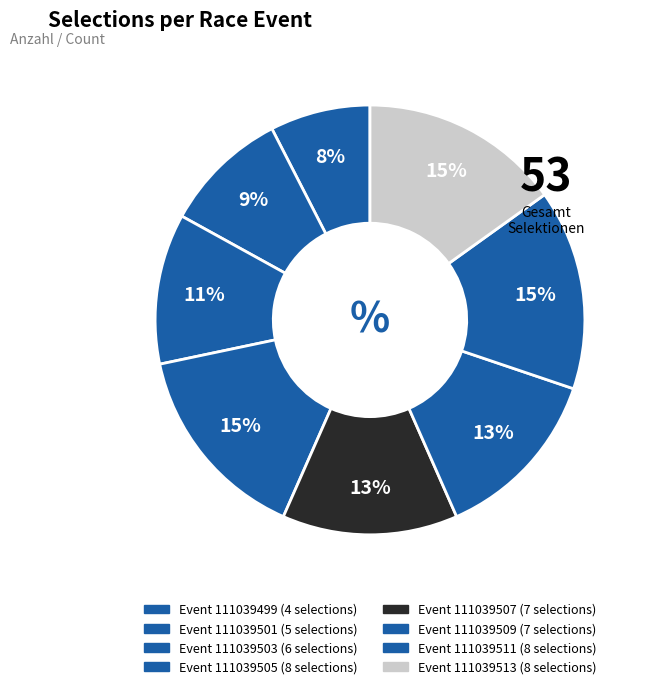

Is there any slice that represents more than half of the pie?

No